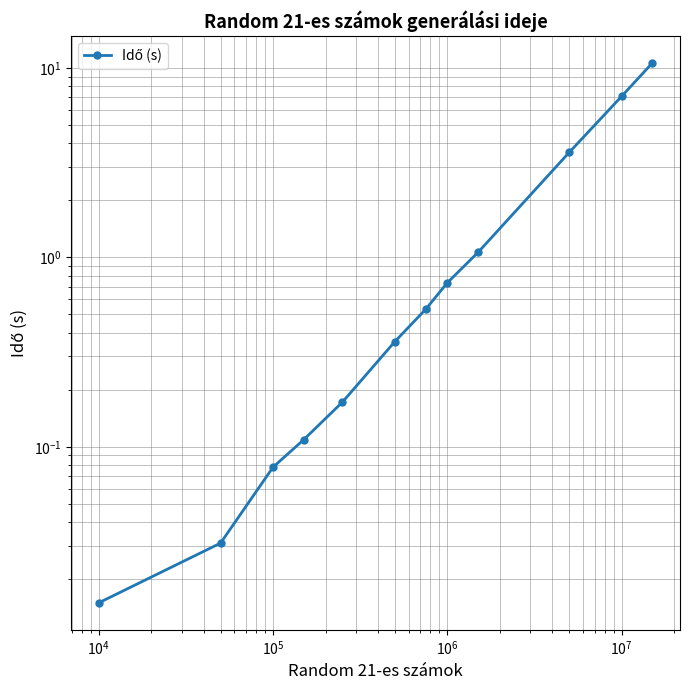

Is it true that the value at $\mathdefault{10^{5}}$ is 0.2?

False